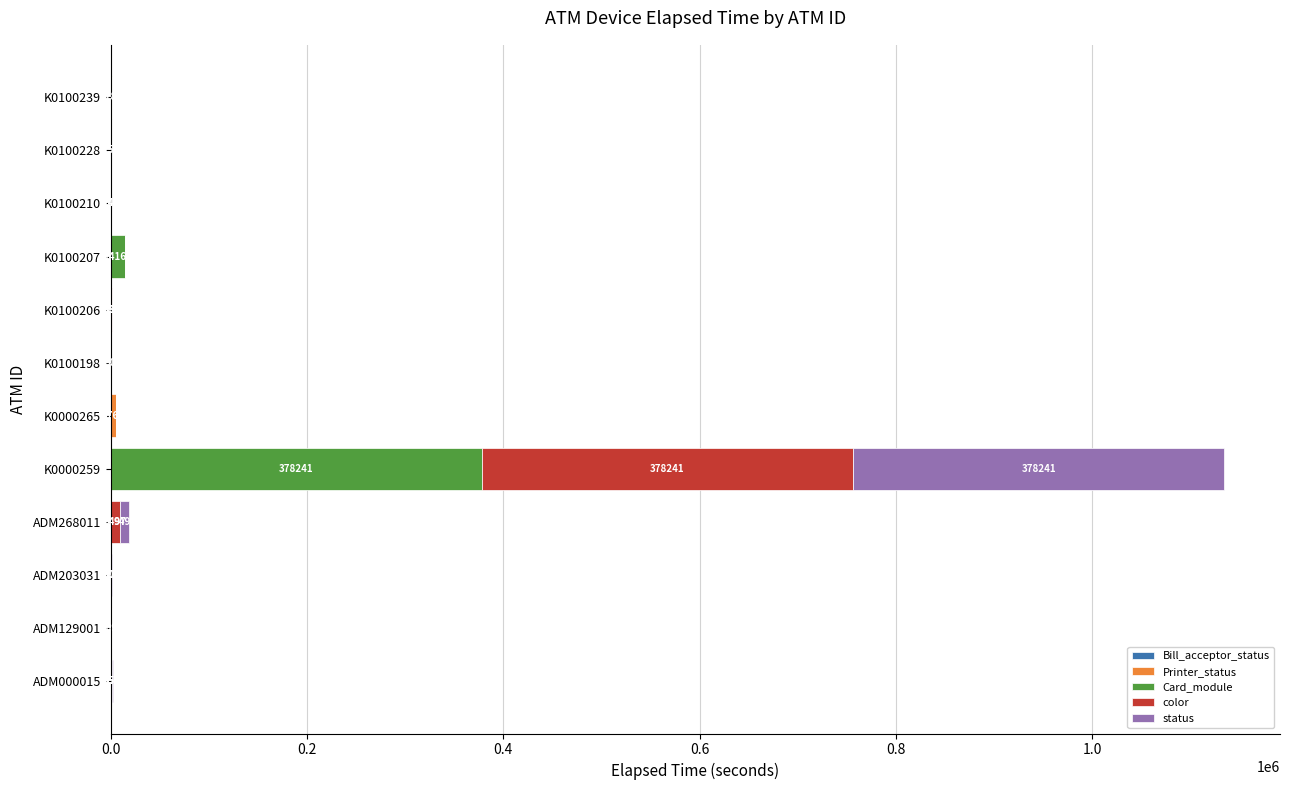

At which category is the sum across all series the highest?

K0000259